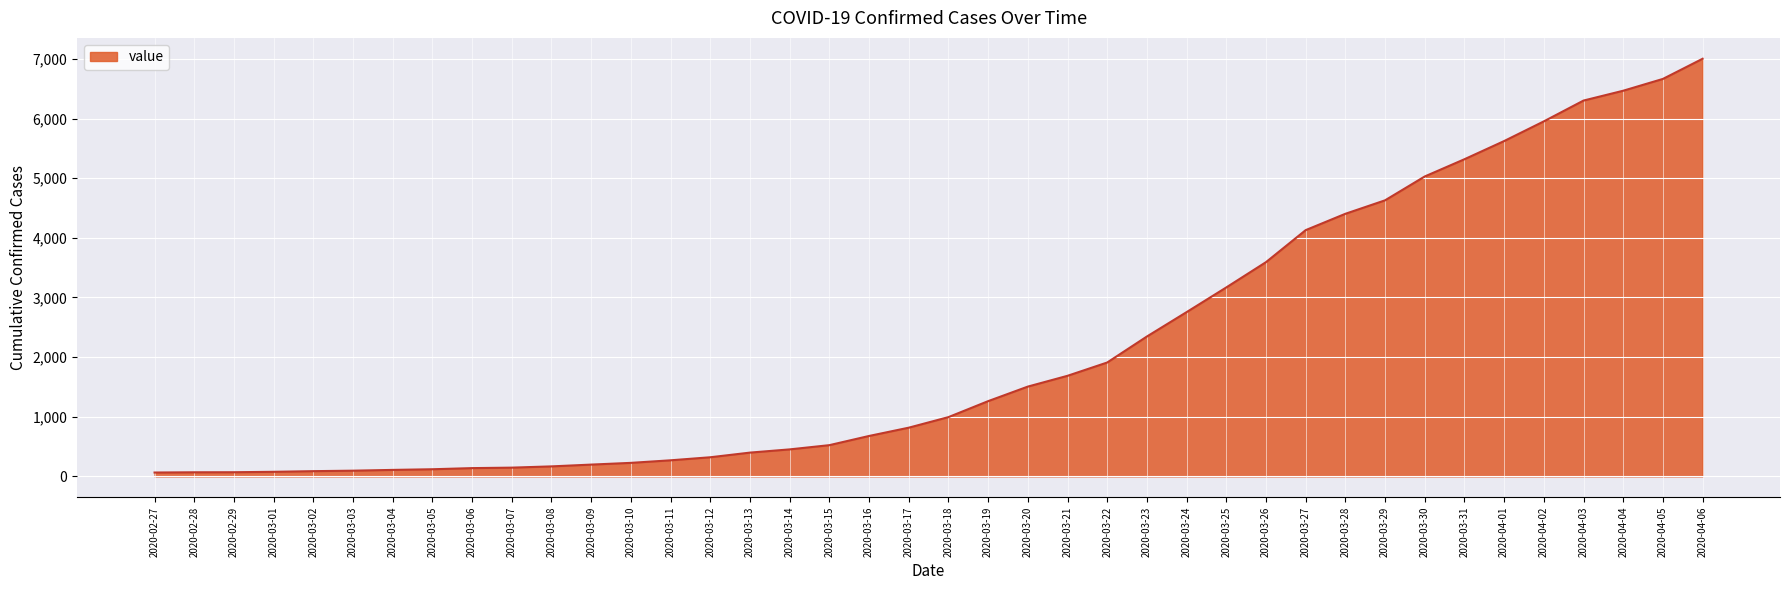

What is the ratio of the value at 2020-04-04 to the value at 2020-04-06?

0.9